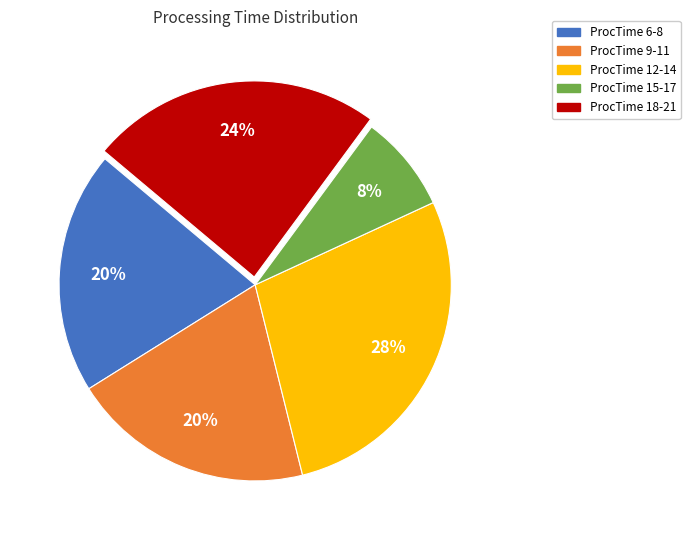

Combined, do ProcTime 18-21 and ProcTime 6-8 account for over 50%?

No